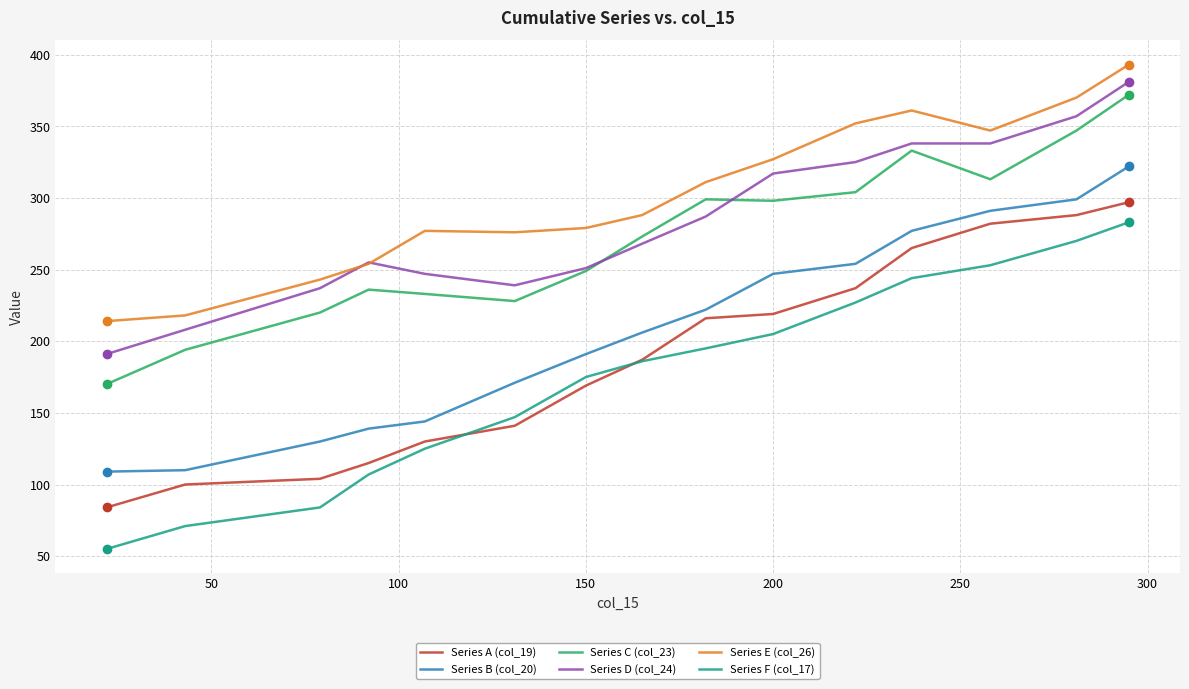

True or false: Series E (col_26) and Series B (col_20) cross at least once.

False